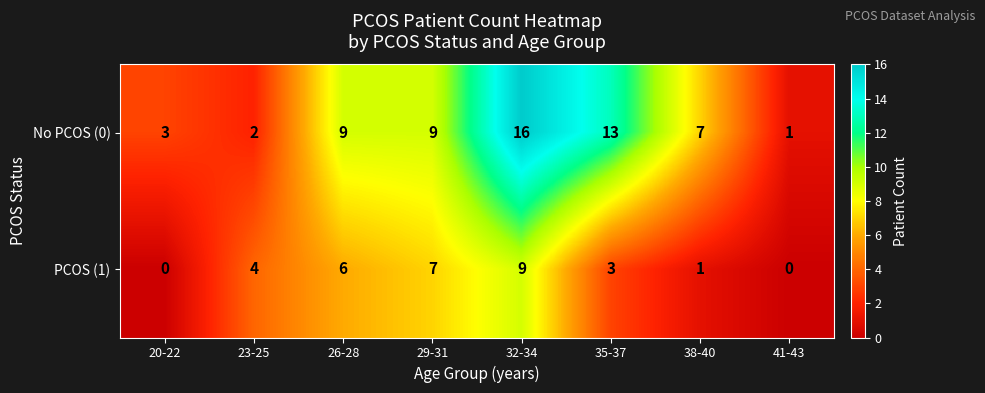

What is the average value of the No PCOS (0) series?

8